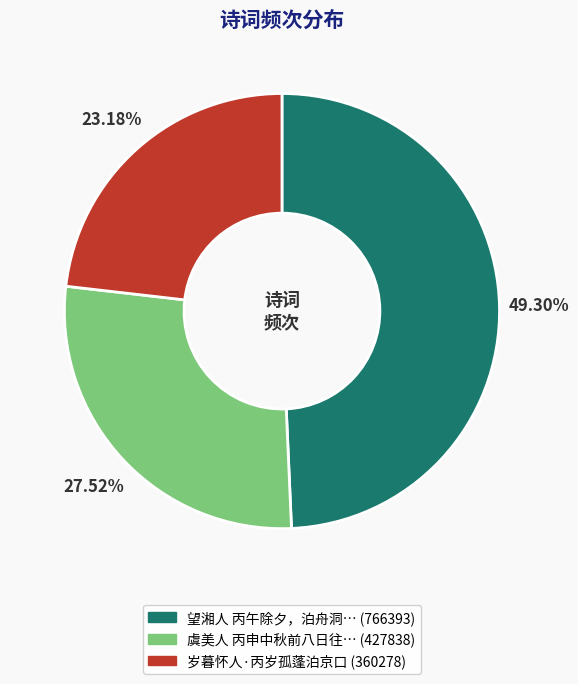

Is there any slice that represents more than half of the pie?

No